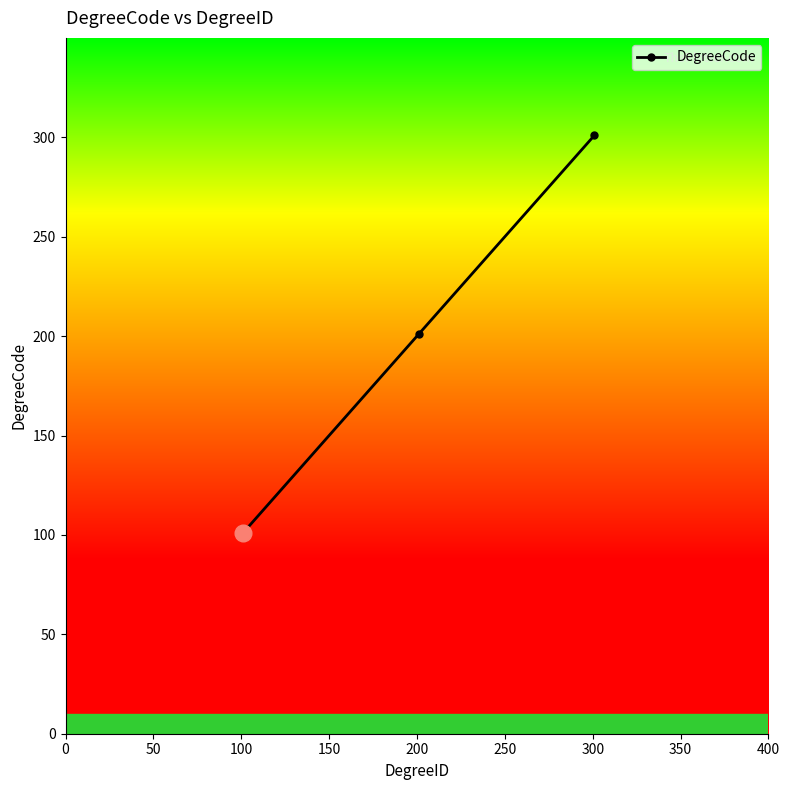

Count the values in the range 101 to 301.

3